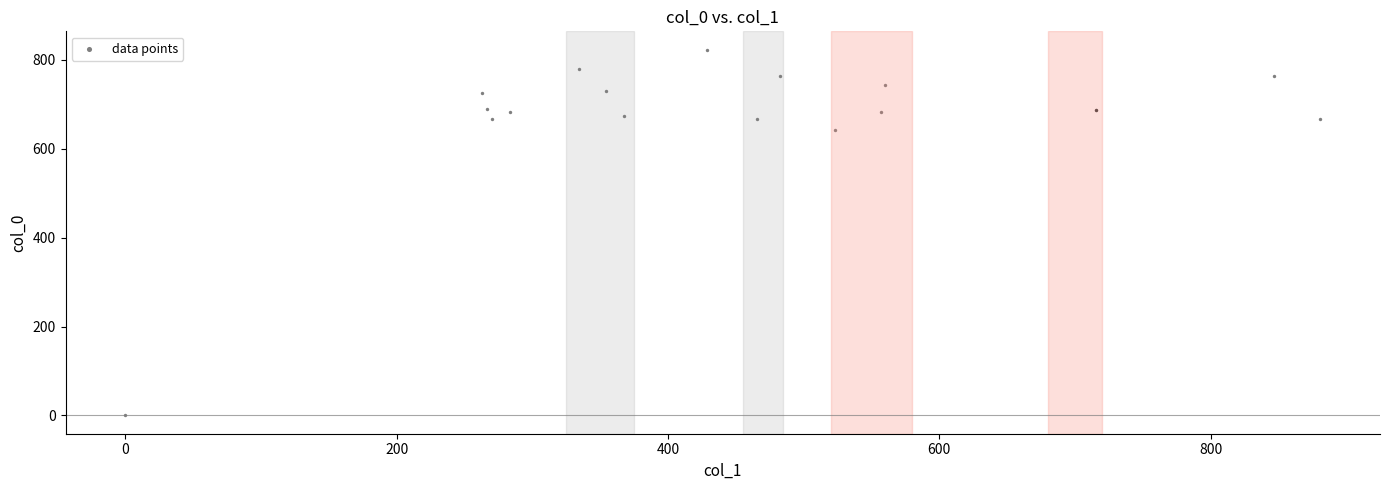

What Y value in the scatter plot is closest to 411?

643.3